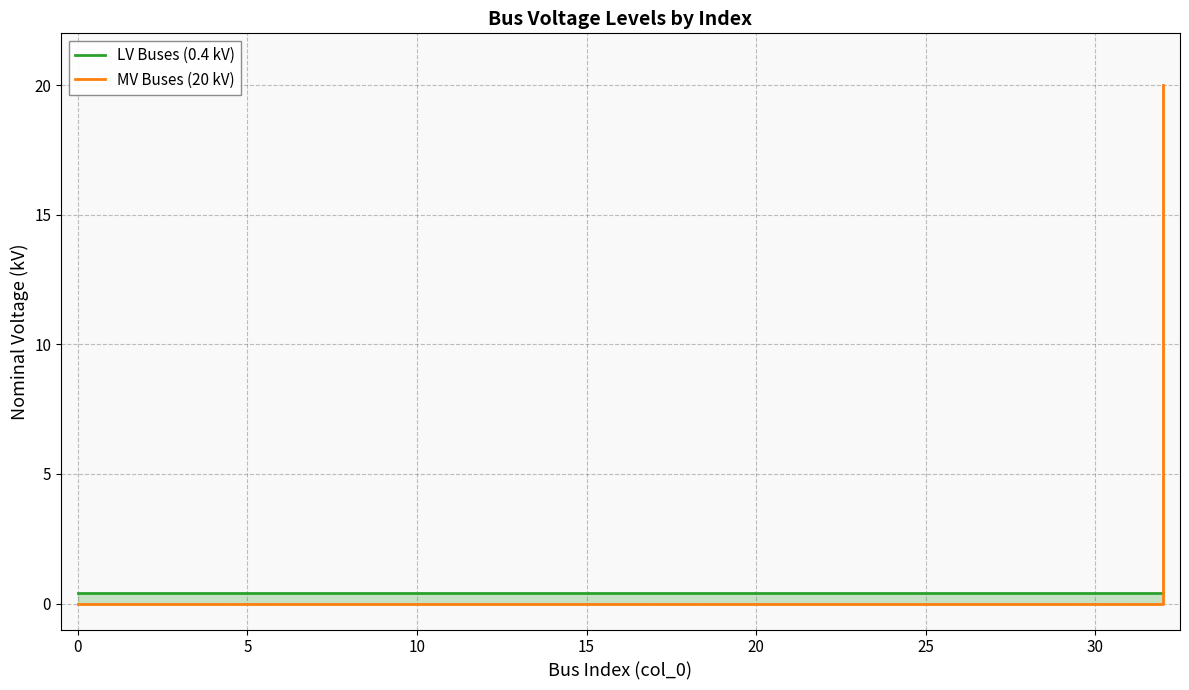

What is the total value across all series at 16?

0.4